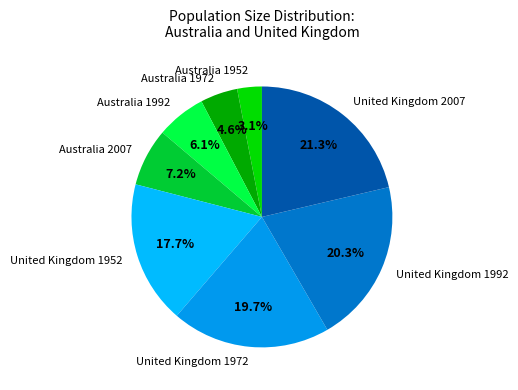

Does United Kingdom 2007 account for over 50% of the chart?

No